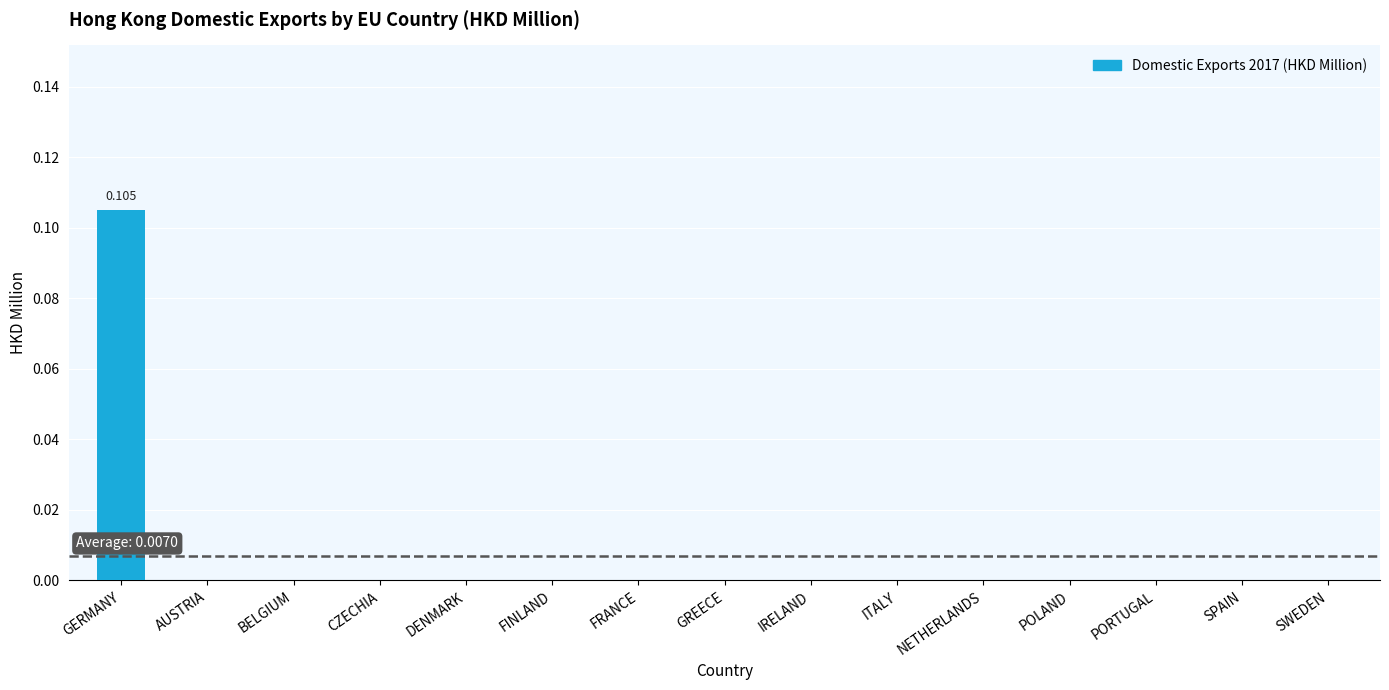

Are the bars horizontal?

No